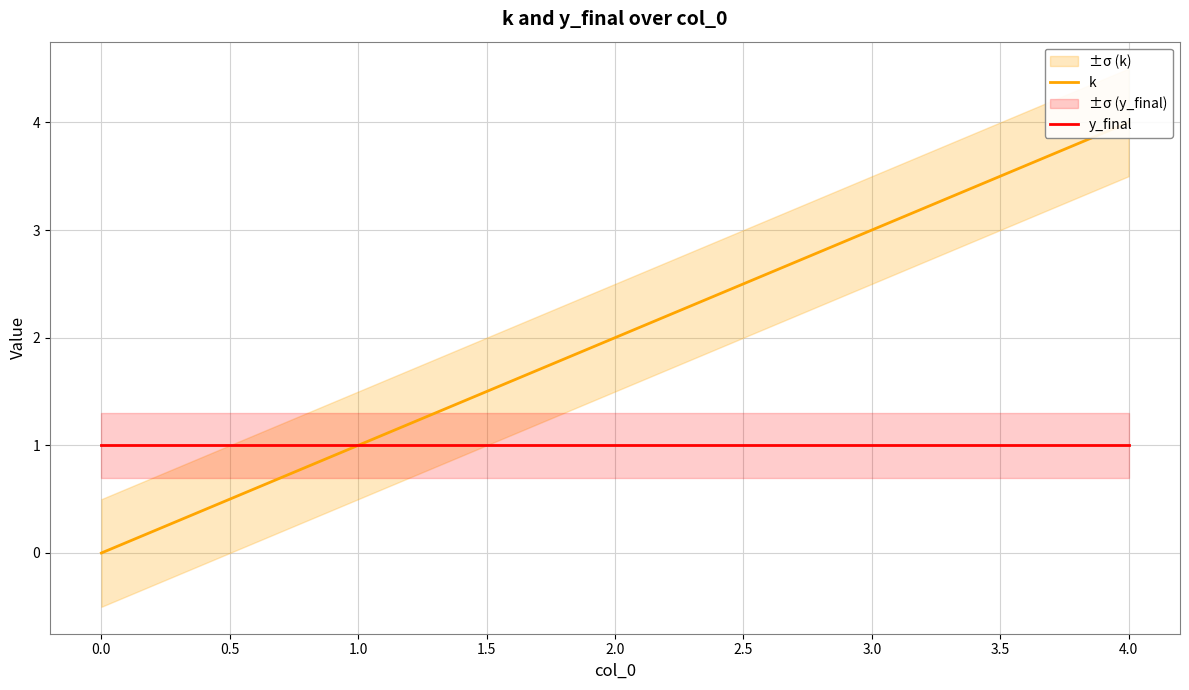

Which series has the largest total across all categories?

k